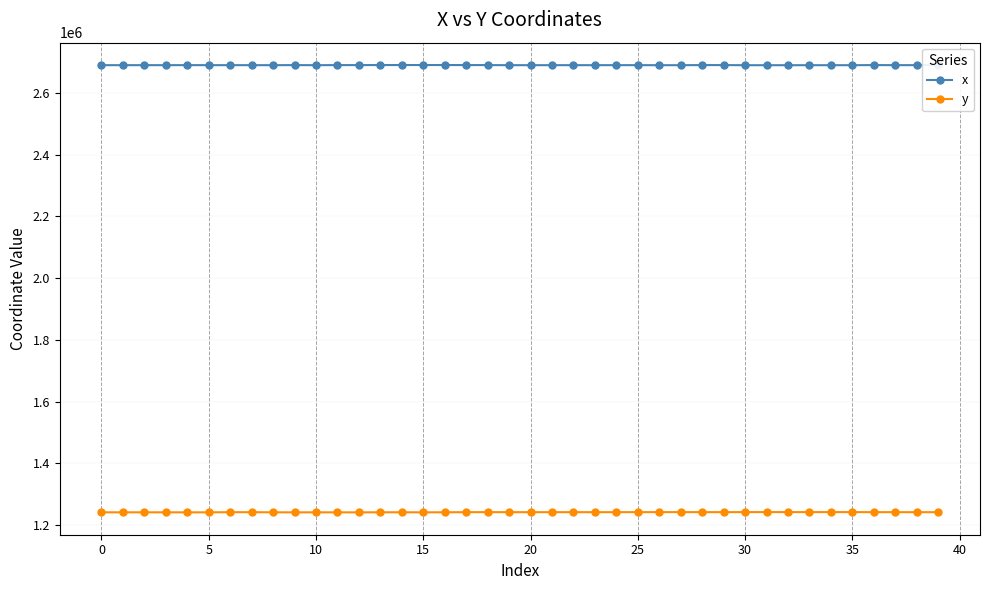

Does the chart display data point markers on the line(s)?

Yes